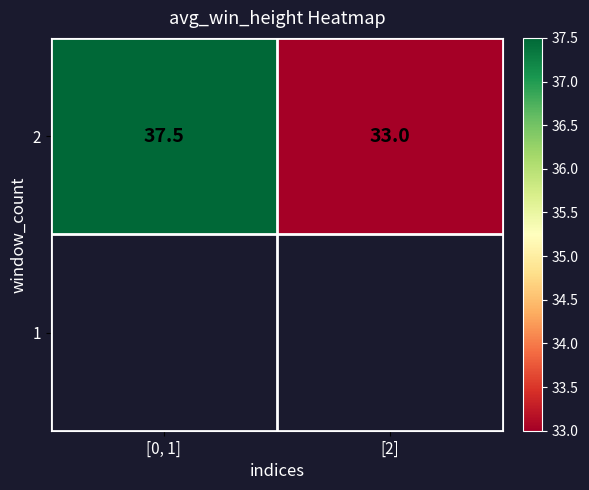

Where is the data nearest to the value 35?

[2]